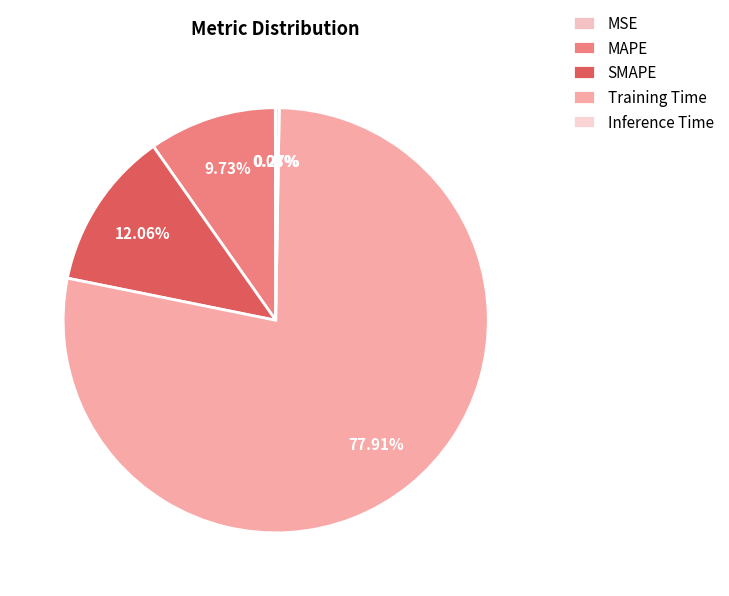

Do MAPE and Inference Time together represent more than half of the pie?

No